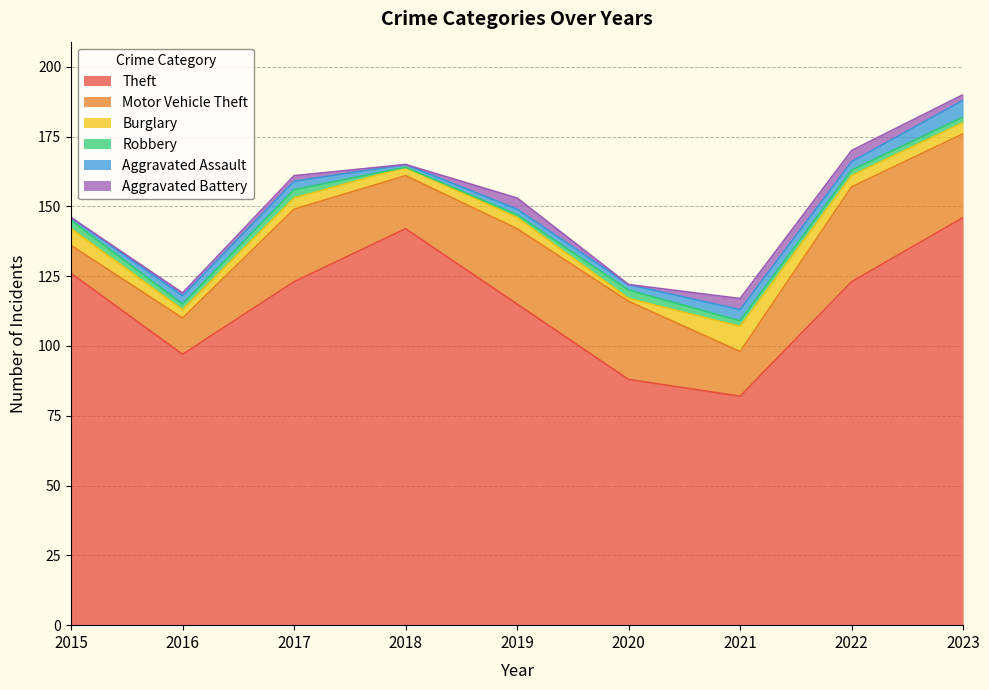

Rank the series by their maximum value, from highest to lowest.

Theft, Motor Vehicle Theft, Burglary, Aggravated Assault, Aggravated Battery, Robbery